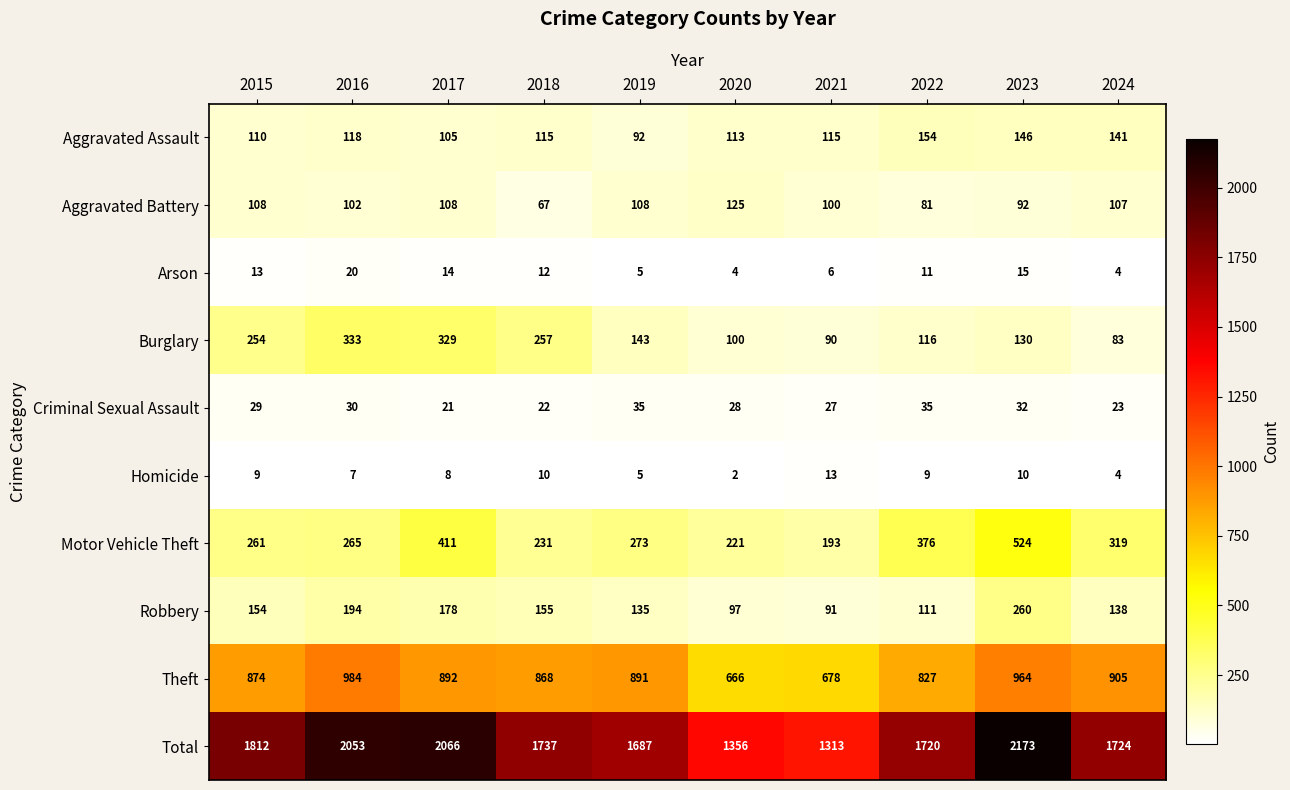

What is the greatest value displayed?

2173